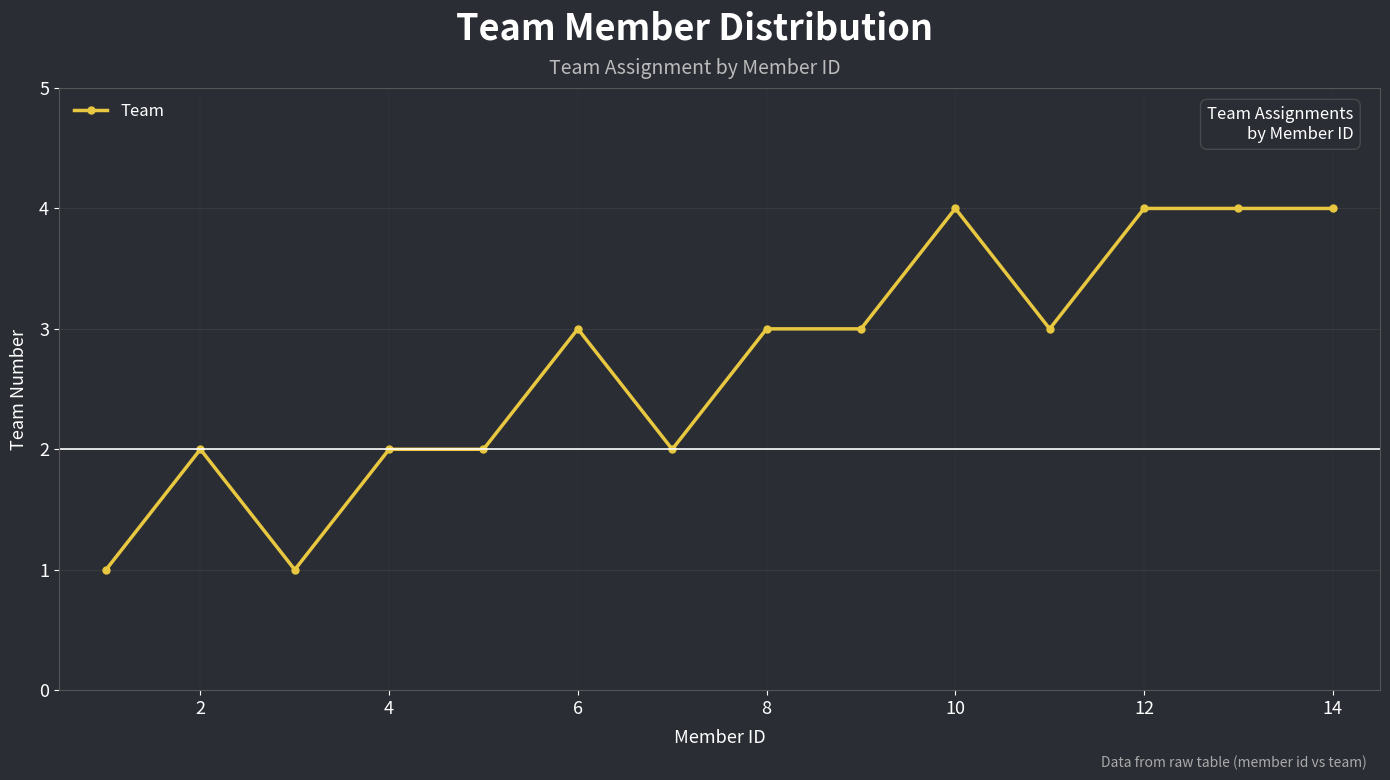

How many lines are shown in the chart?

1